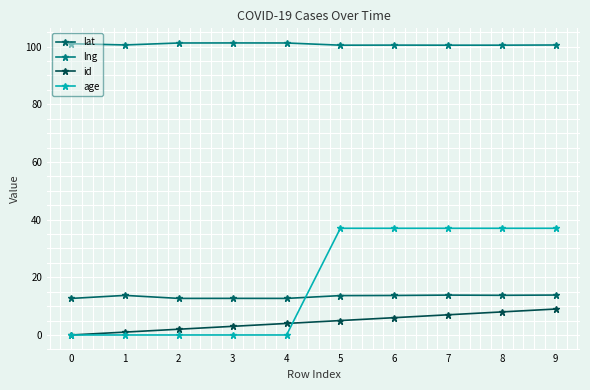

What is the difference between the lat values at 4 and 9?

1.2